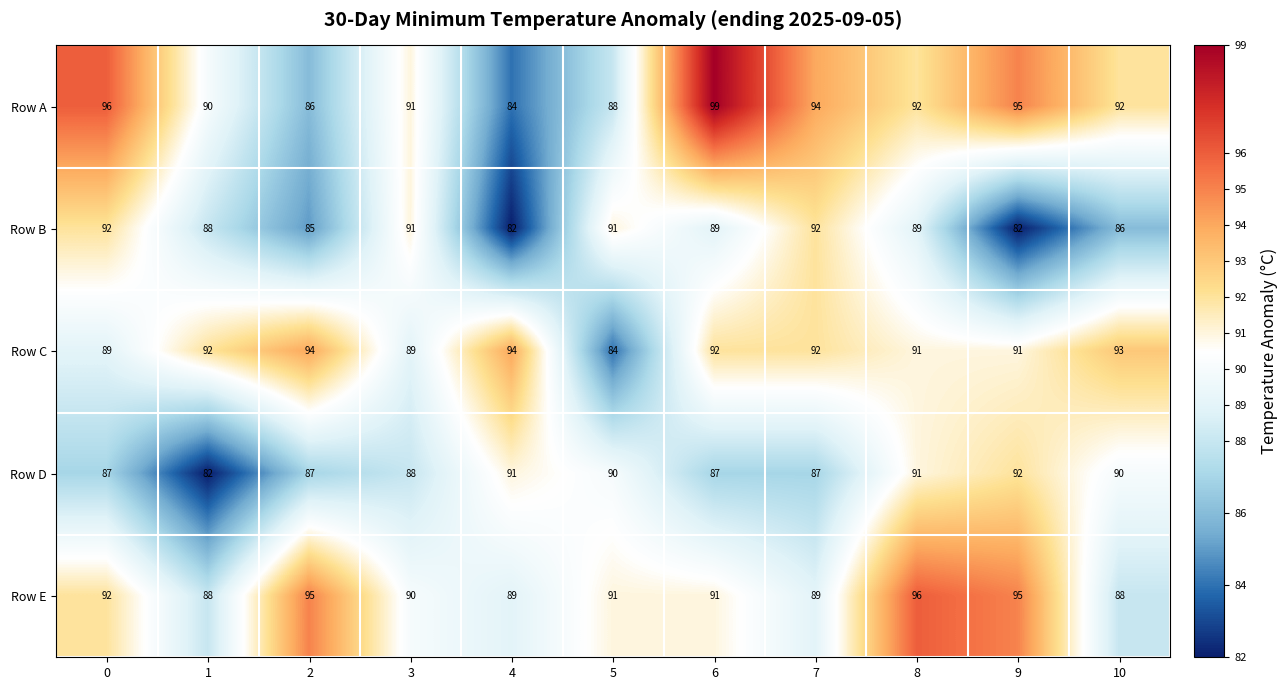

The value of Row C at 6 is 24. True or false?

False